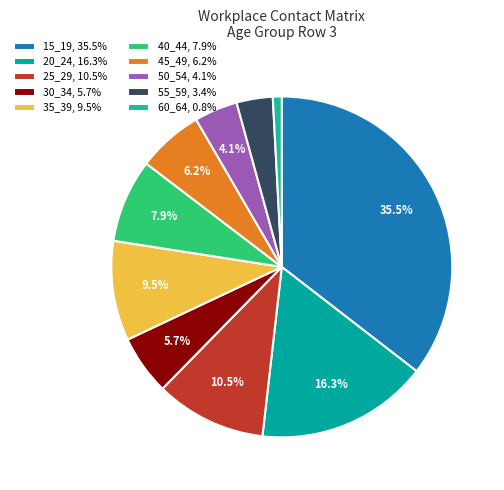

To the nearest percent, what is the difference between the largest and smallest slice percentages?

35%